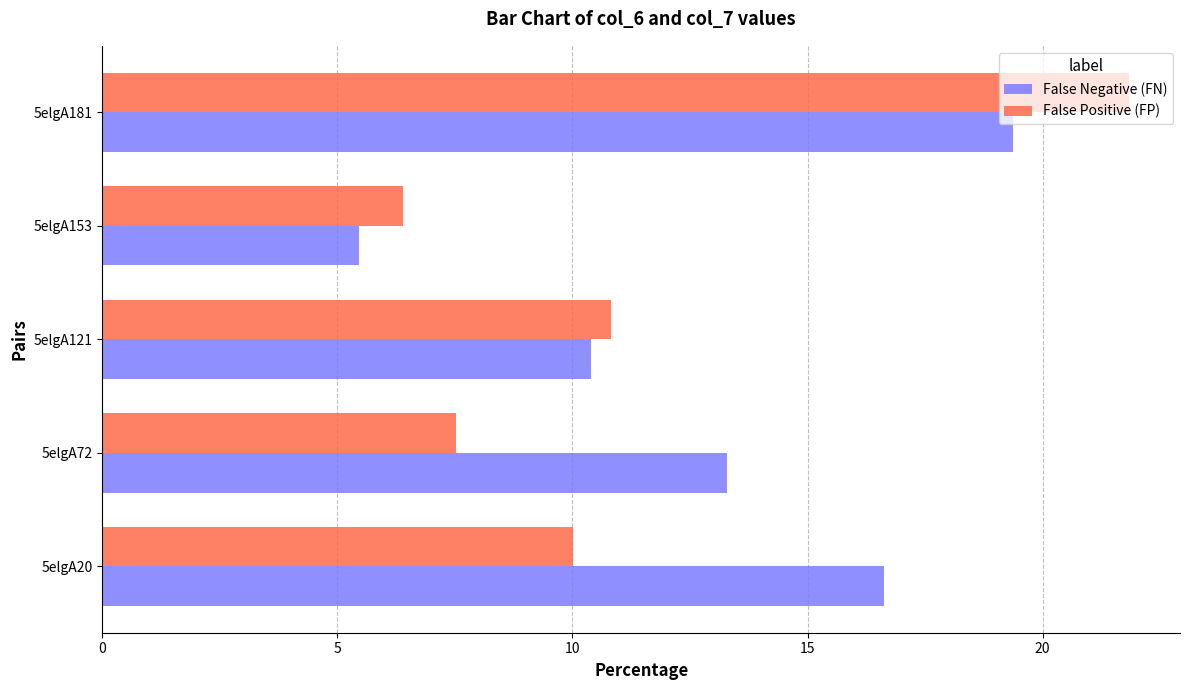

What is the total value across all series at 5elgA181?

41.2